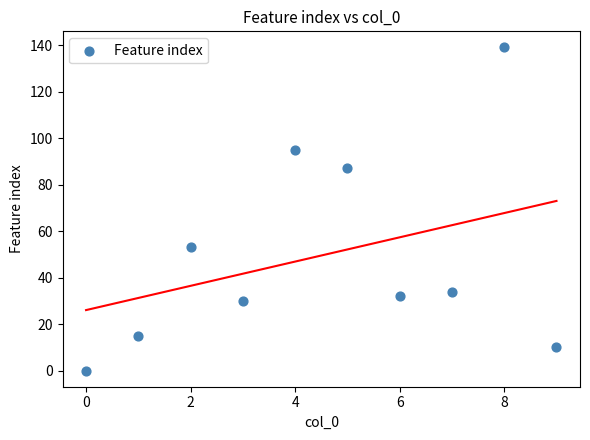

What Y value in the scatter plot is closest to 69?

53